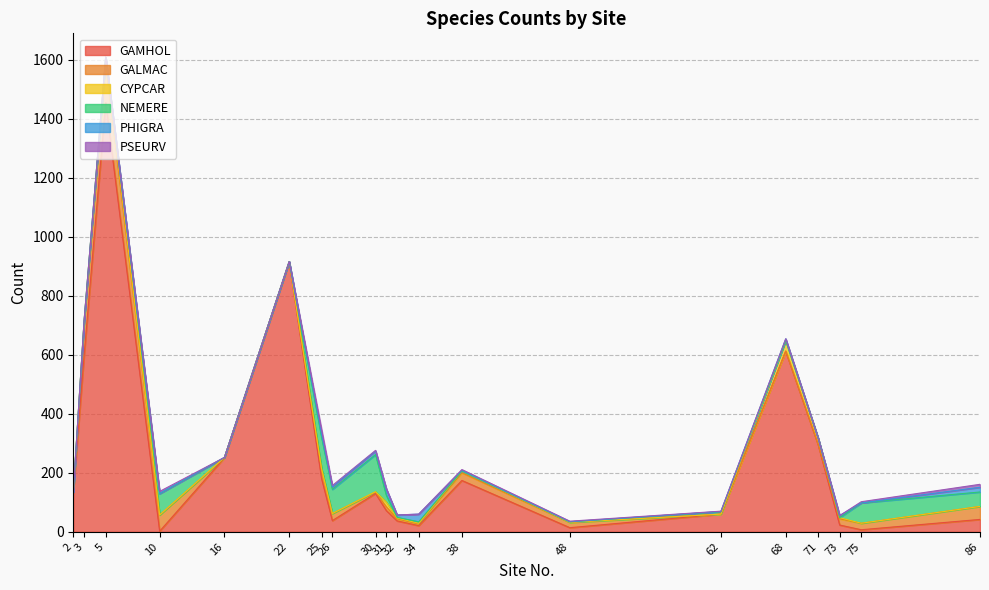

Between which two adjacent categories do CYPCAR and NEMERE first intersect?

5 and 10